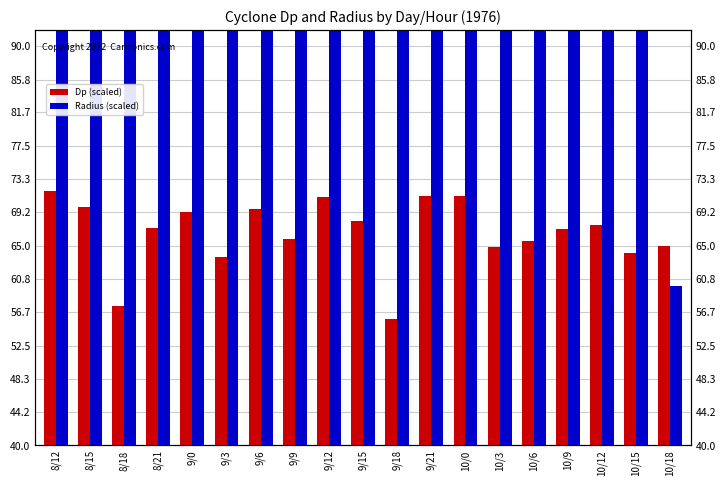

How many data points in Dp (scaled) are less than 67?

8